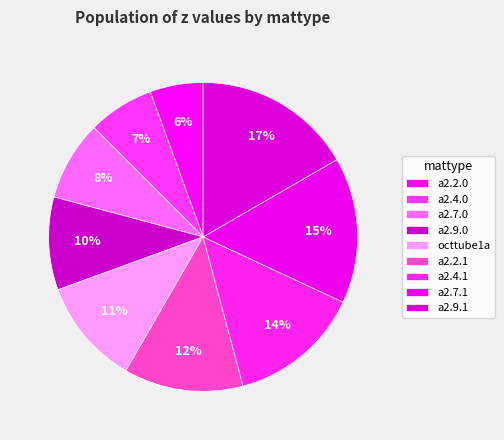

To the nearest percent, what is the average slice percentage?

11%